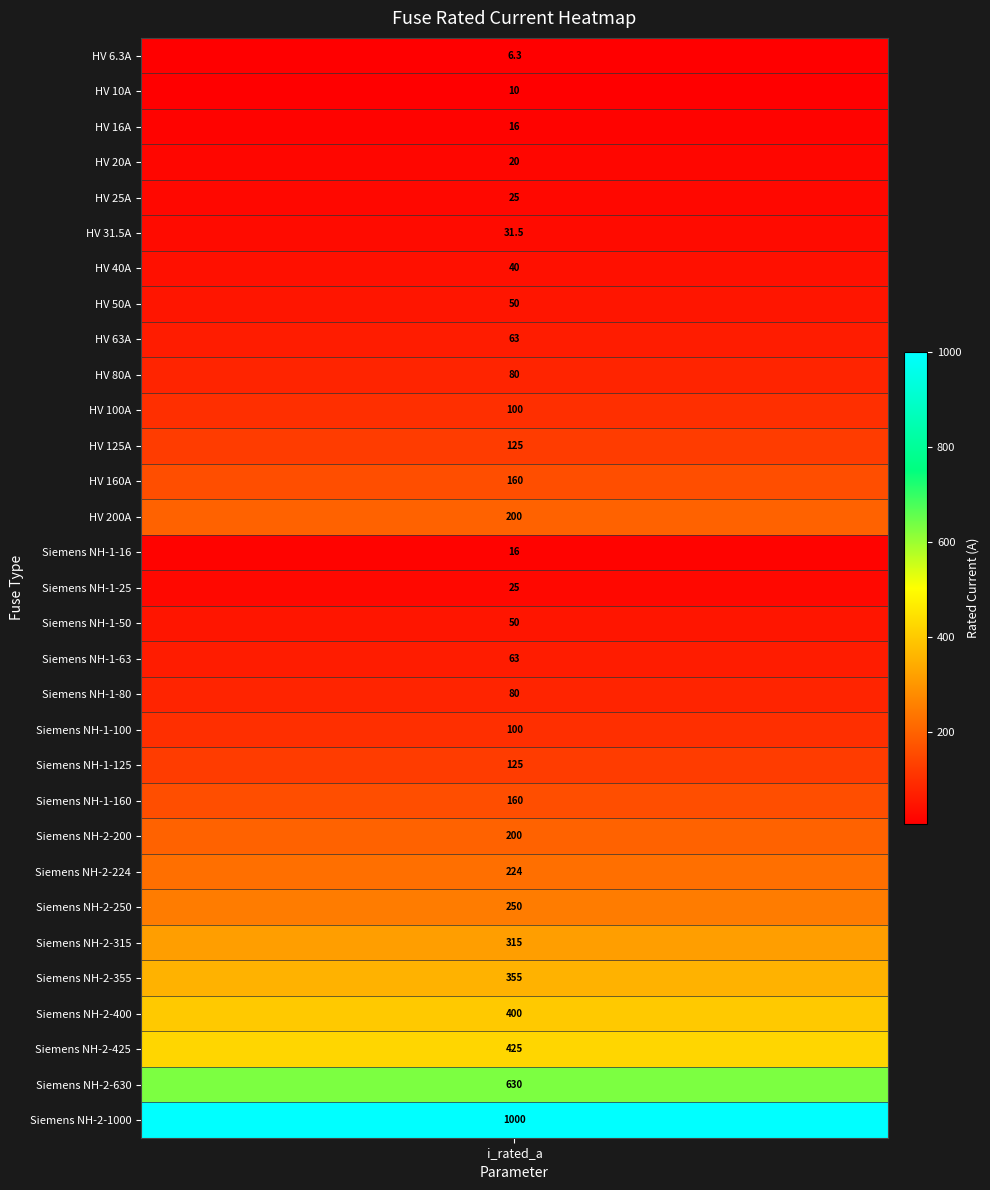

True or false: the data shows 50.0 at 7.

True